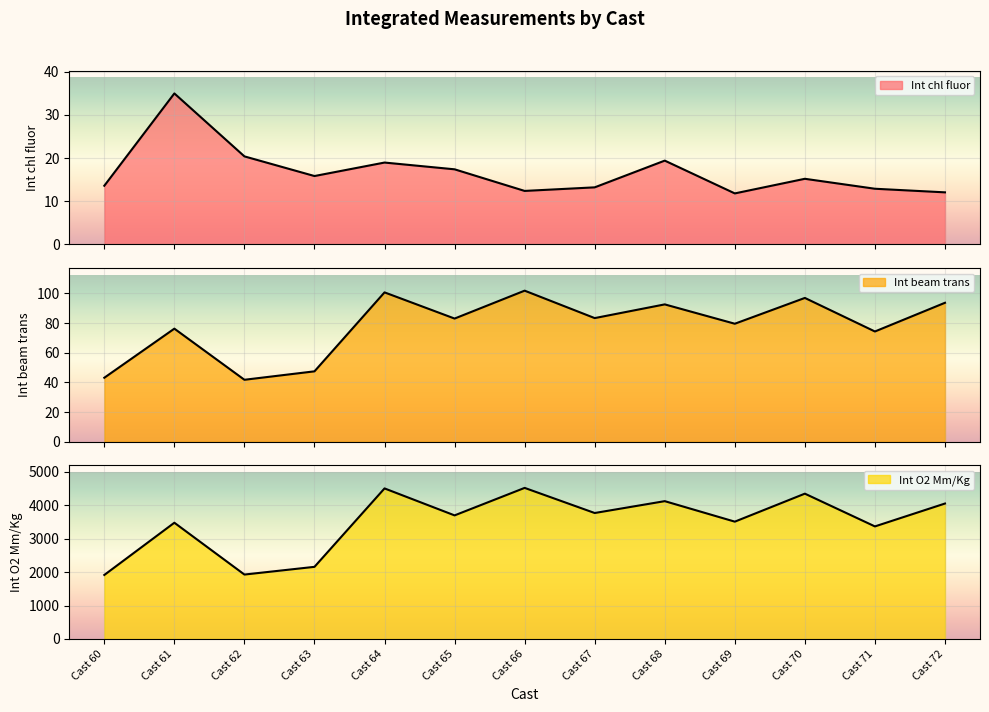

In Int beam trans, how many points are higher than both neighbors (excluding endpoints)?

5